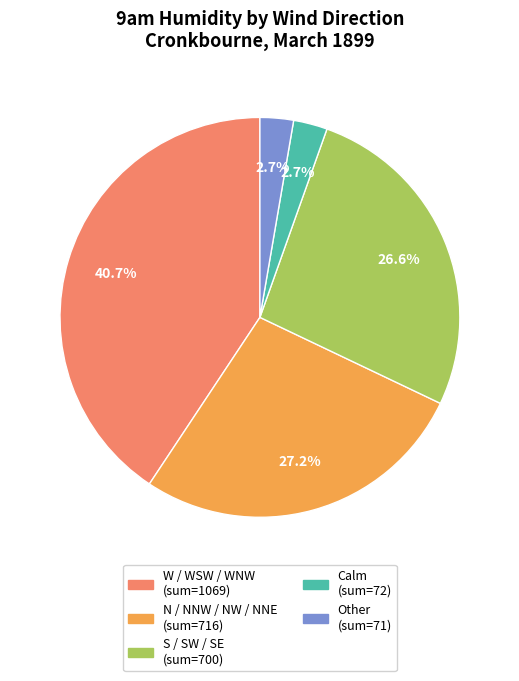

Does any single category account for the majority?

No